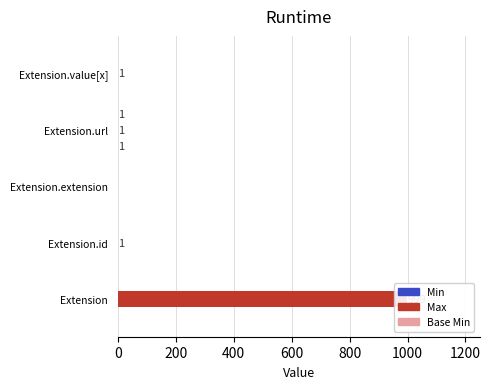

What is the difference between the highest and lowest values at Extension.value[x]?

1